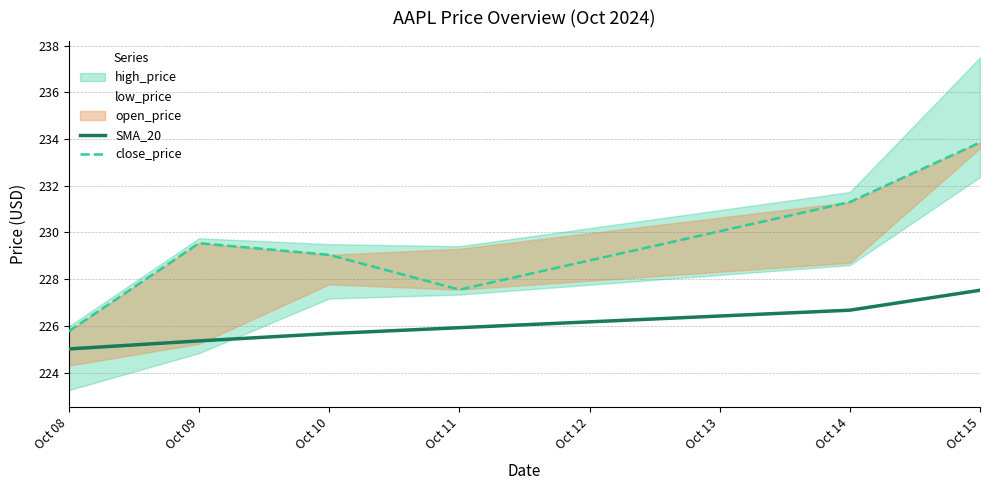

True or false: close_price and SMA_20 intersect in this chart.

False